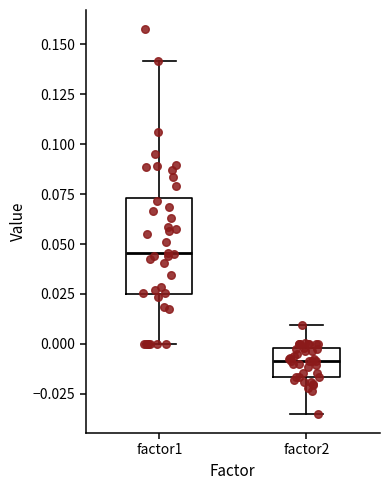

Reading left to right, transcribe this box plot: for each box, give where its median line is, the range the box spans, and where its two whiskers end, as read against the y-axis. The values are not printed on the chart, so give them approximately, as read against the axis.

factor1: median 0.045, box 0.025 to 0.075, whiskers 0.000 to 0.140
factor2: median -0.010, box -0.015 to 0.000, whiskers -0.035 to 0.010